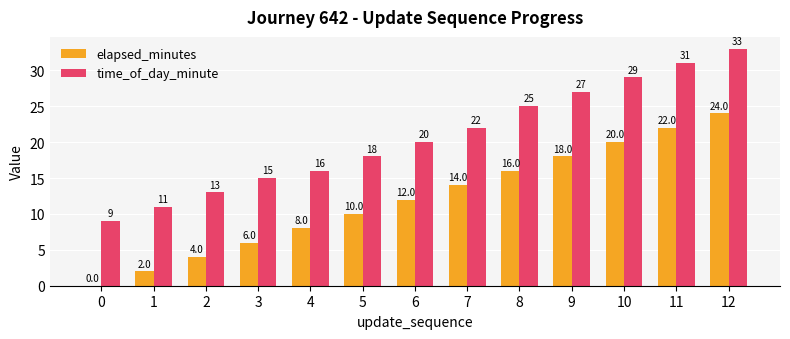

The time_of_day_minute series shows 25 at 3. True or false?

False